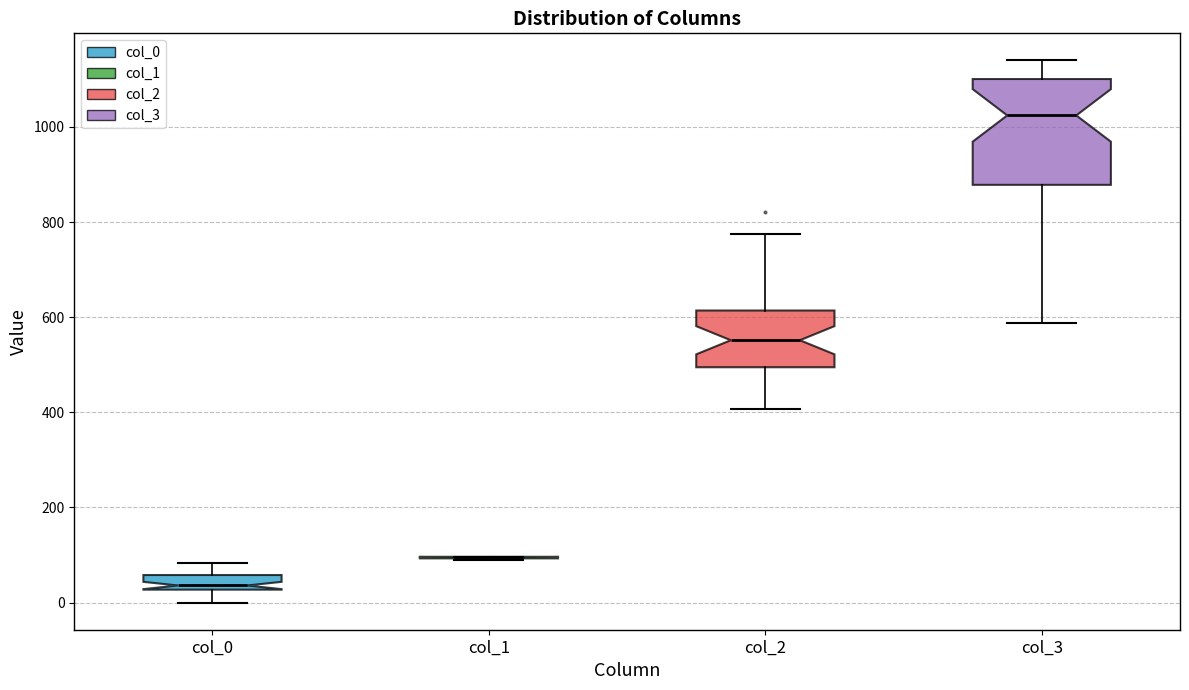

Which box is the tallest, from its lower edge to its upper edge?

col_3